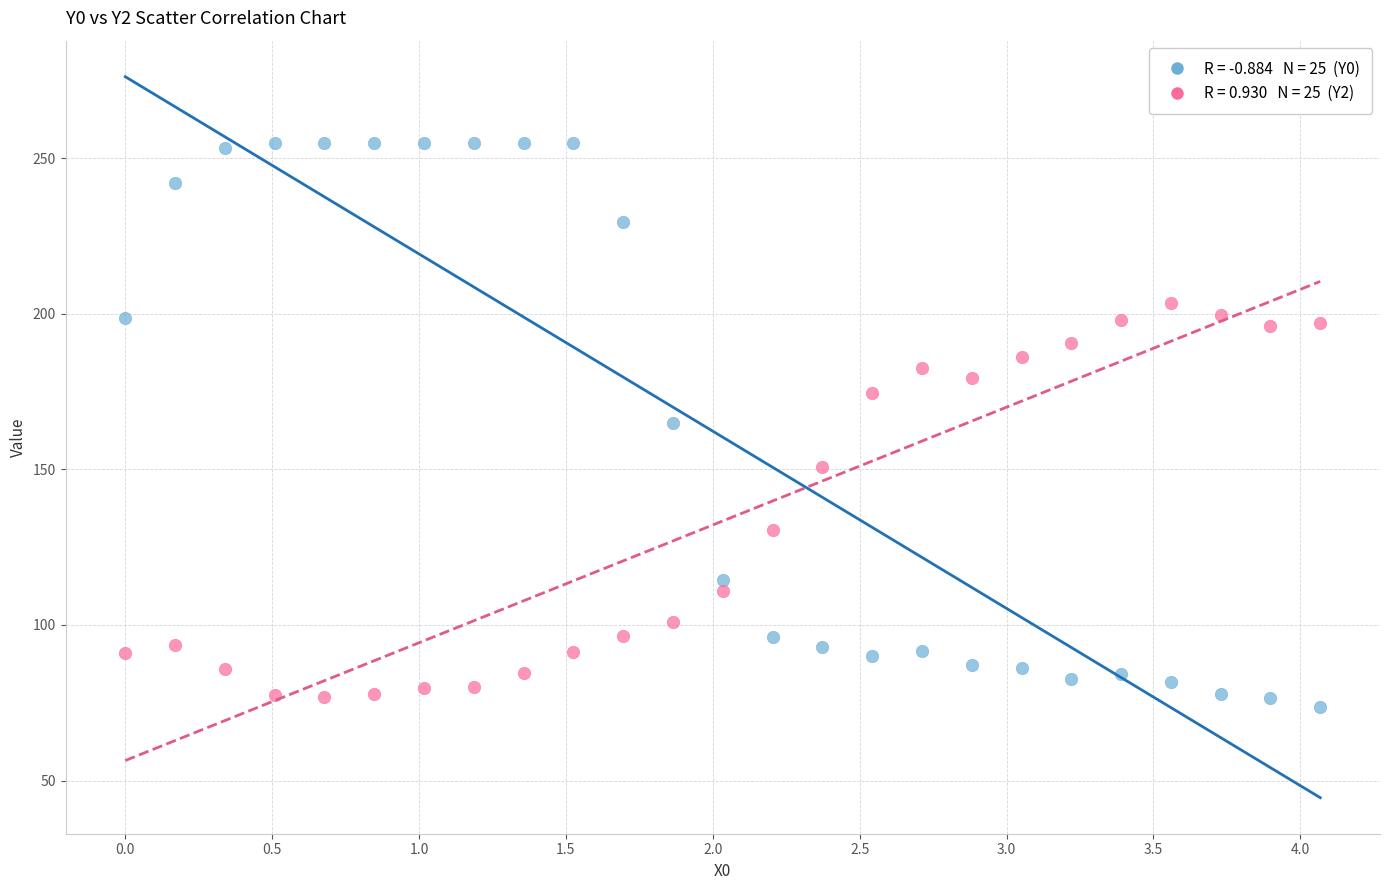

Across all data points, what is the range of Y values (max minus min)?

181.5